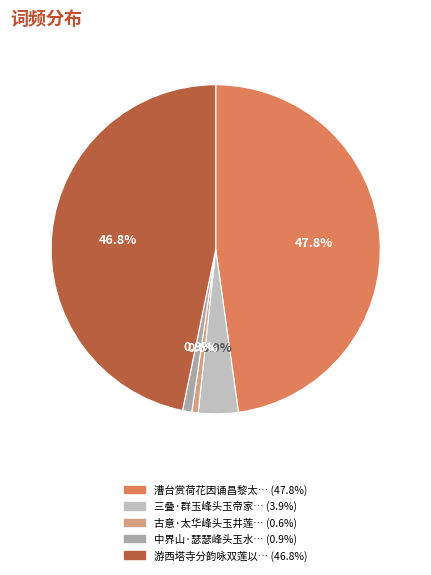

Does any single category account for the majority?

No